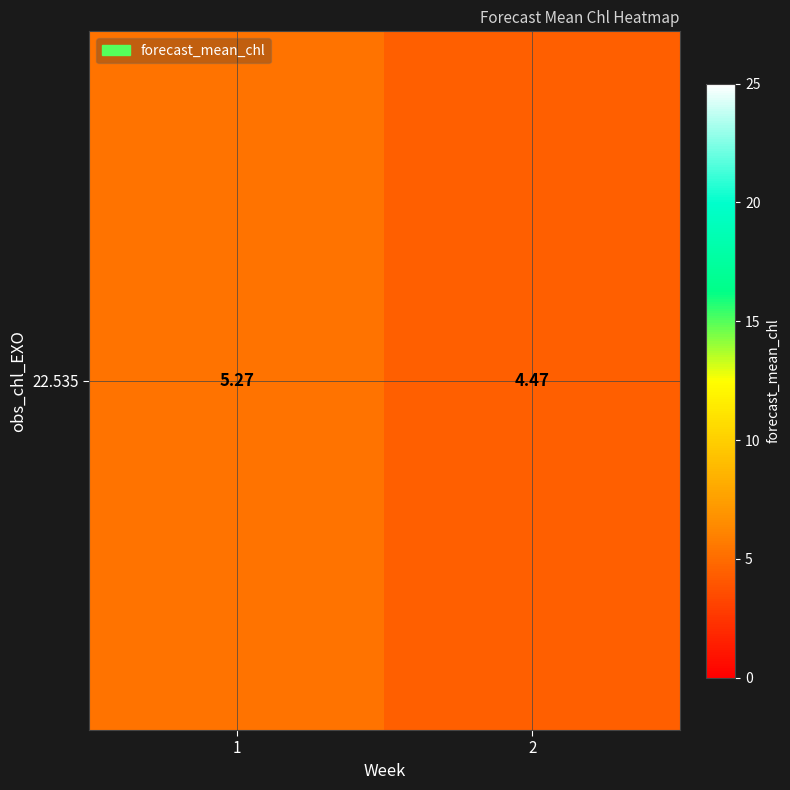

What is the change in value from 1 to 2?

-0.8